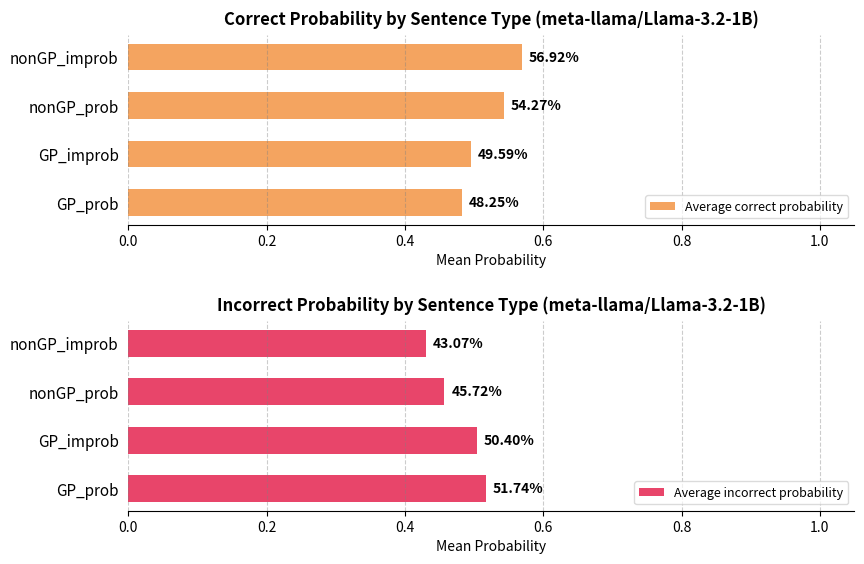

How many bars are there in total?

8